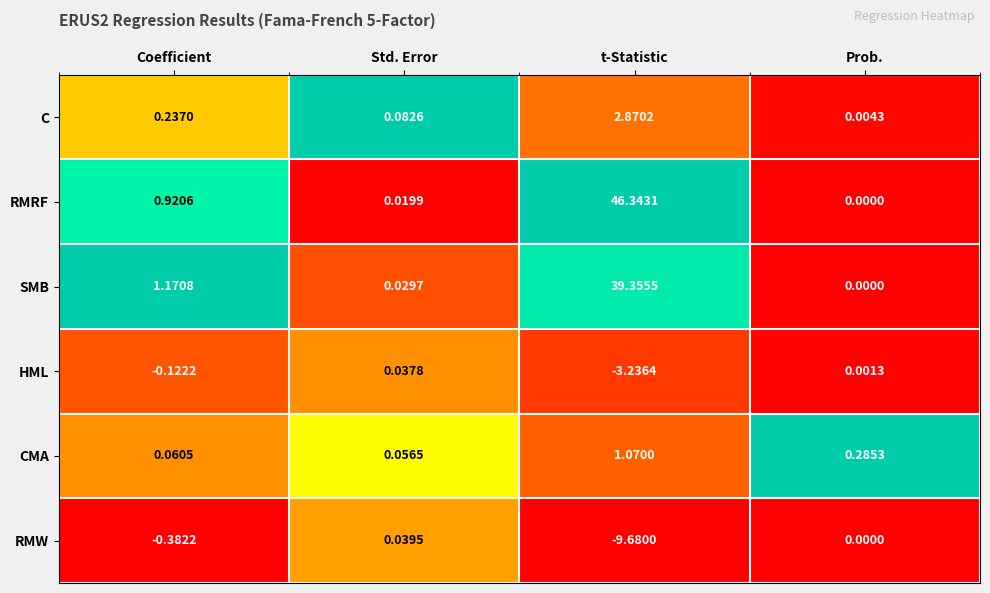

How many data points does each series have?

4